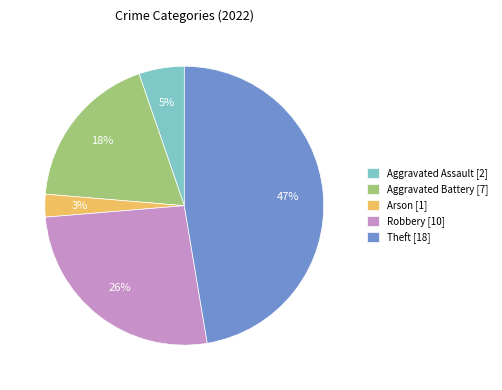

Does any single category account for the majority?

No